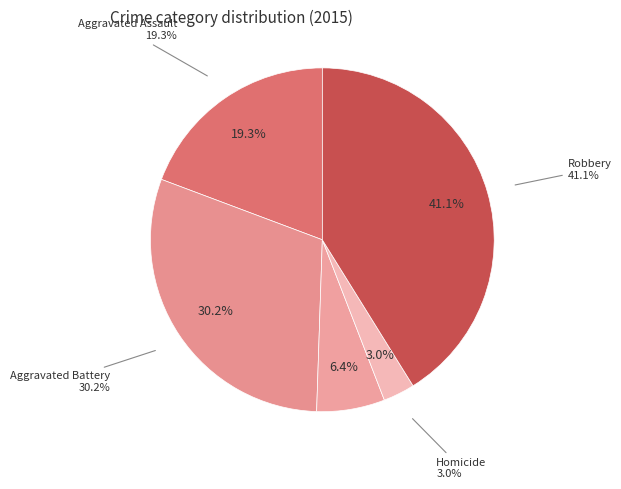

To the nearest percent, what is the difference between the Criminal Sexual Assault and Robbery slice percentages?

35%